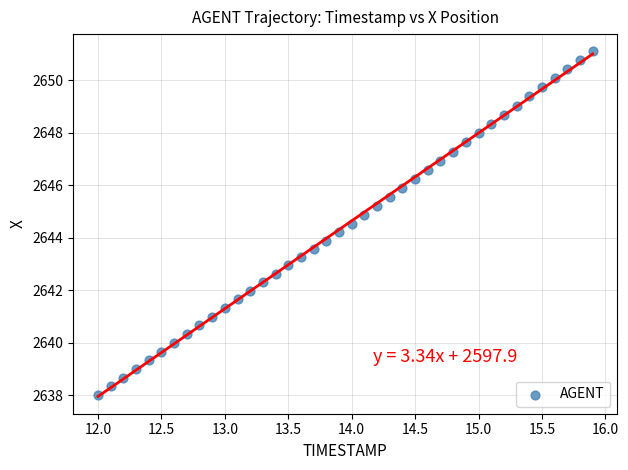

What is the range of X values (max minus min)?

3.9